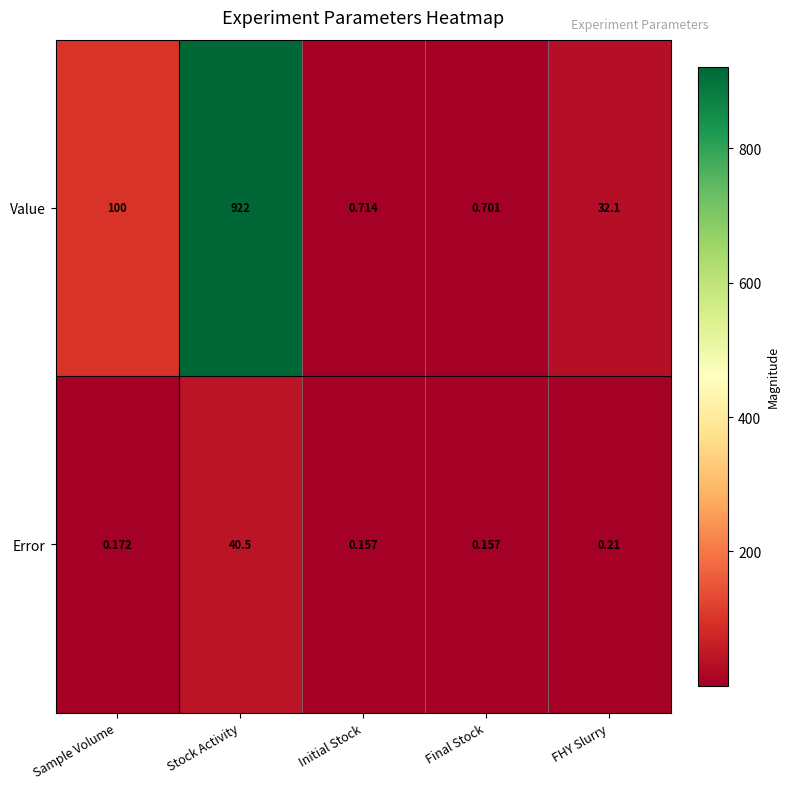

Rank the series at Initial Stock from highest to lowest value.

Value, Error